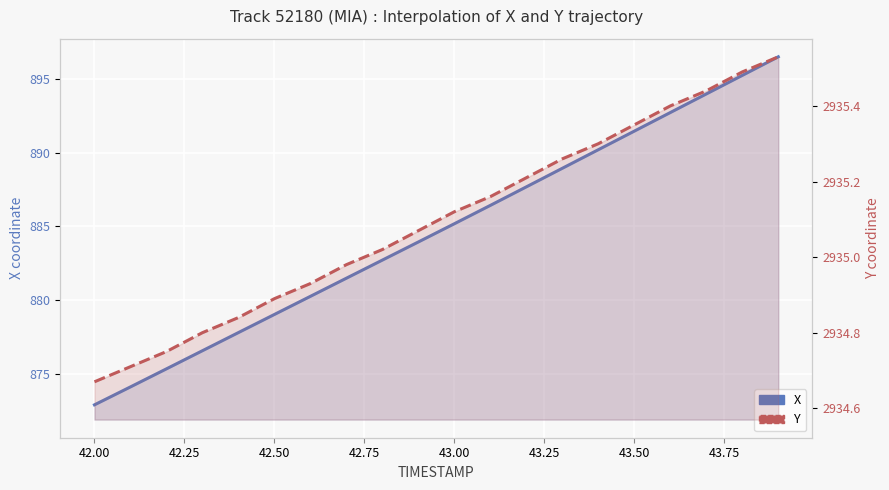

Which series has the widest spread of values?

X